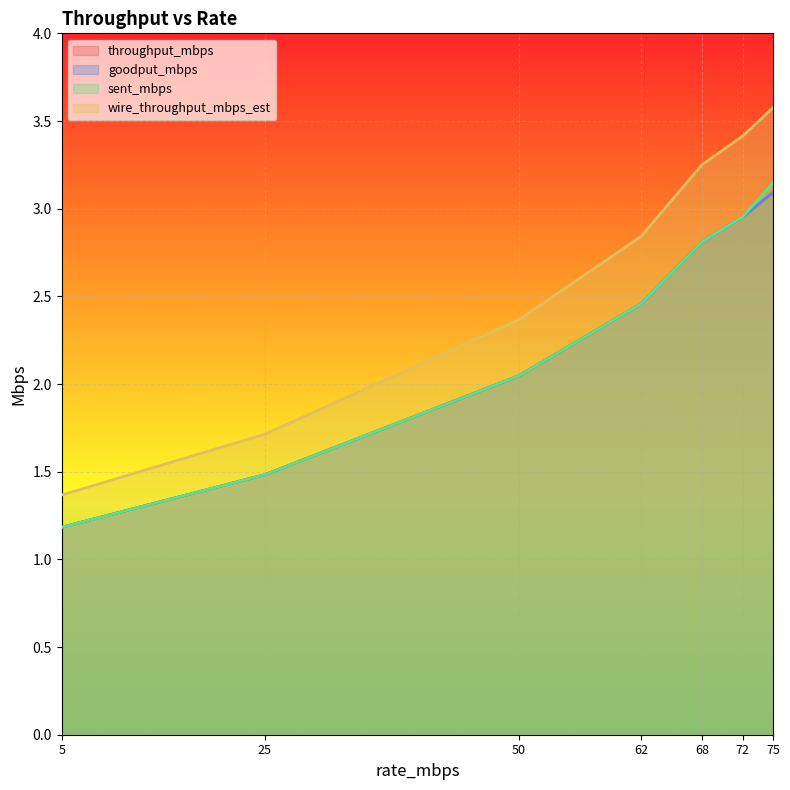

Between 62 and 68, which series saw the biggest shift?

wire_throughput_mbps_est